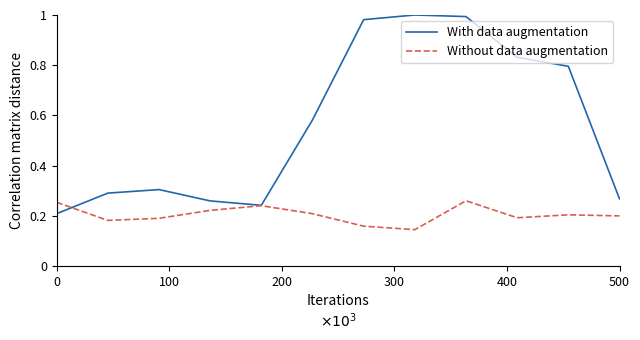

Which series has the widest spread of values?

With data augmentation